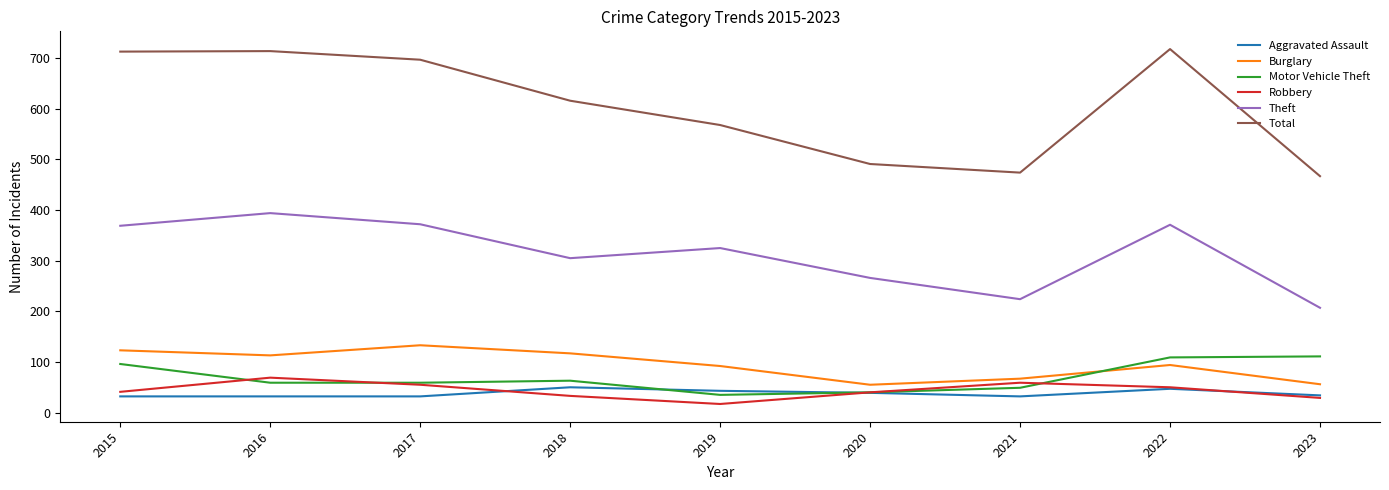

Between 2015 and 2023, which series saw the biggest shift?

Total